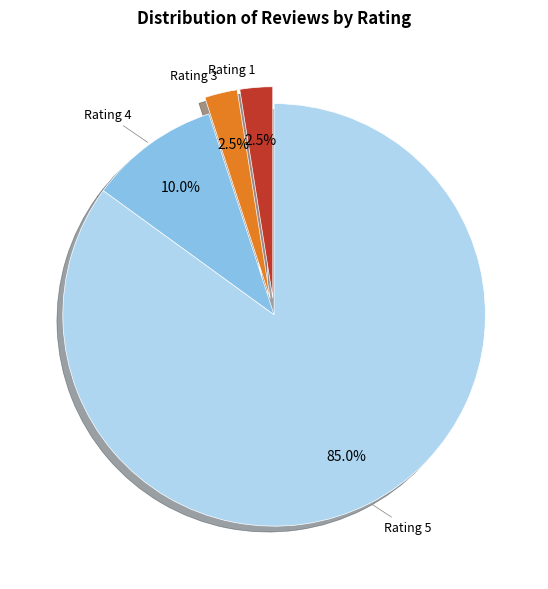

Between Rating 3 and Rating 5, which is larger?

Rating 5